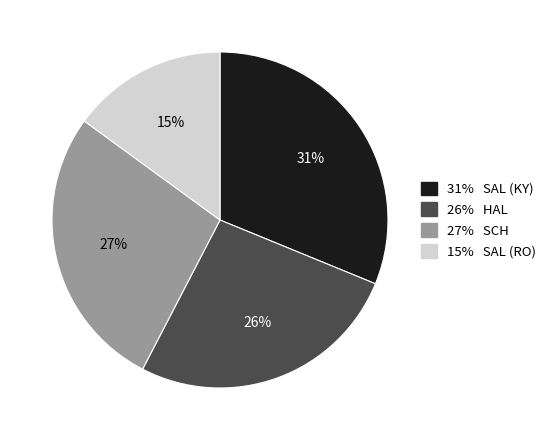

Does any single category account for the majority?

No